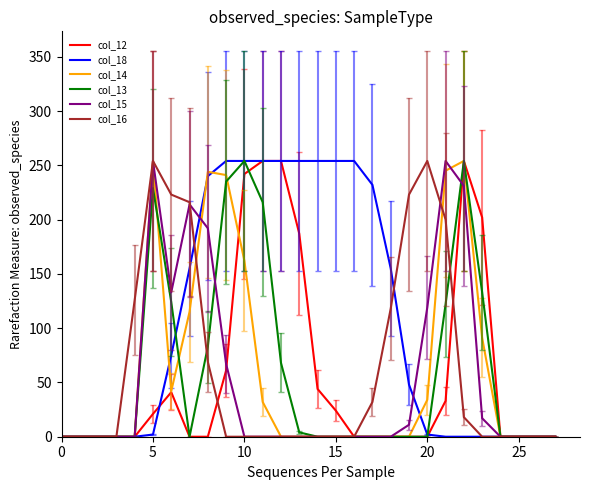

What is the maximum value shown in the chart?

254